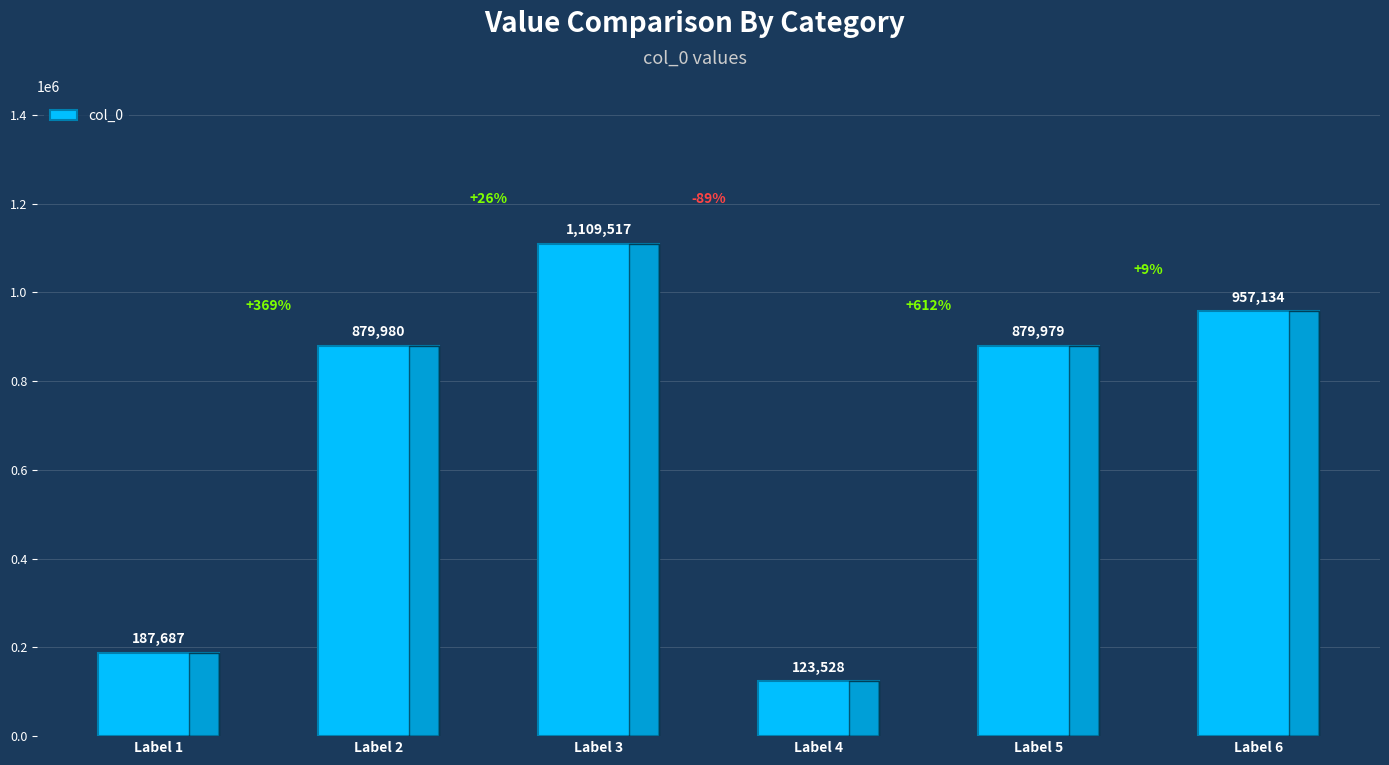

What is the greatest value displayed?

1109517